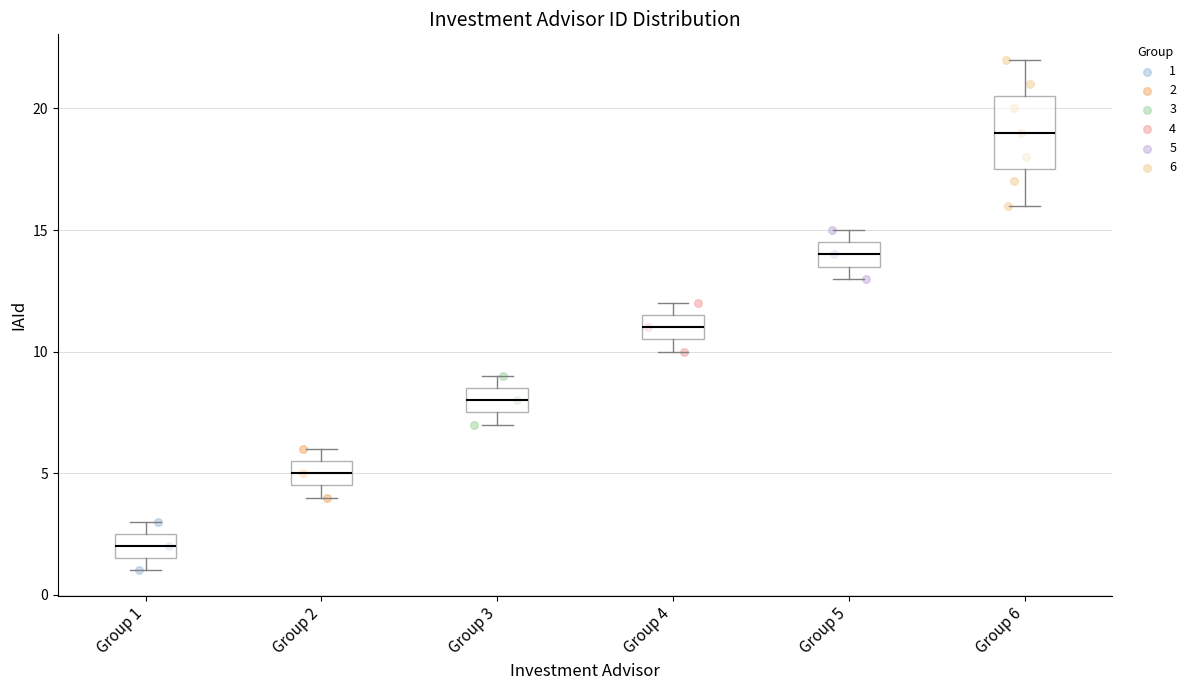

Which box has the highest median line?

Group 6